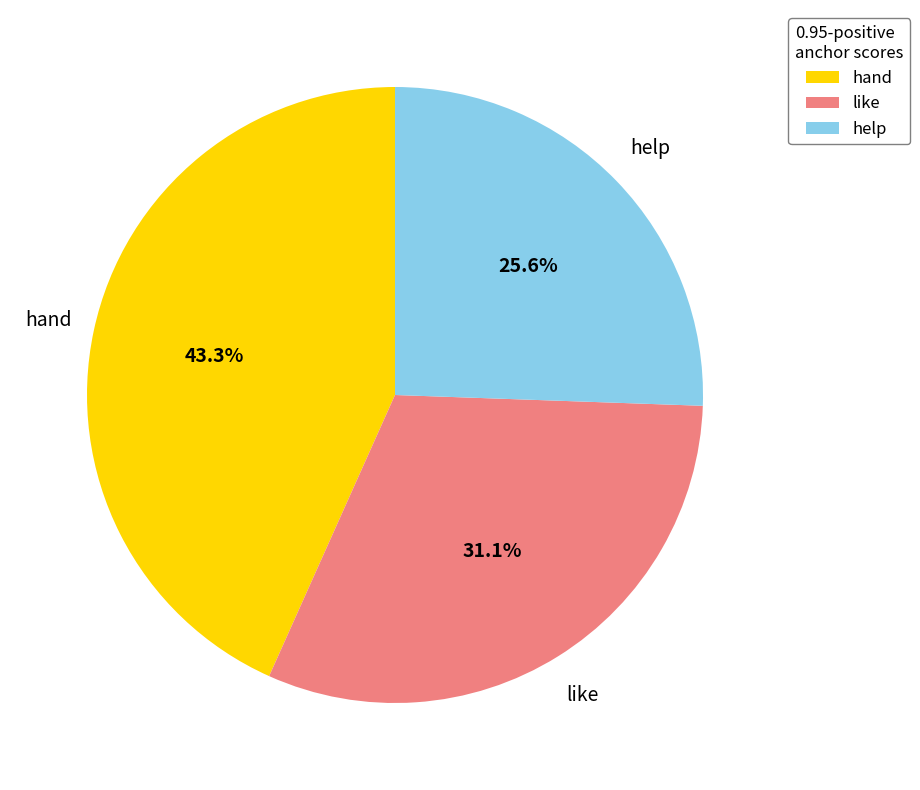

How many segments does this pie chart have?

3